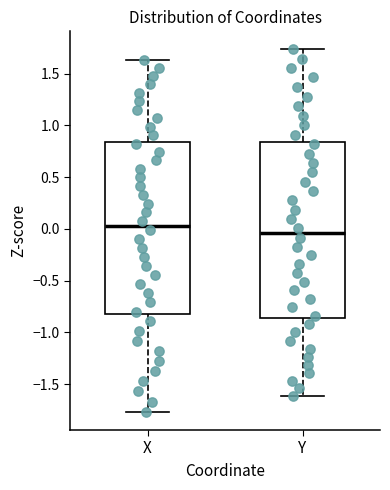

Which box's median line is the lowest?

Y